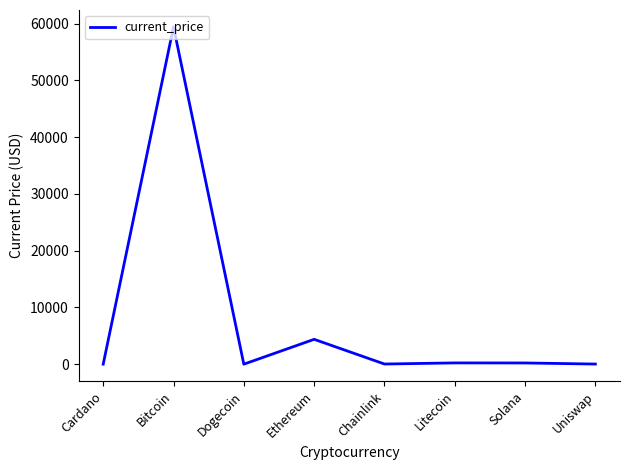

Where is the data nearest to the value 29720?

Ethereum